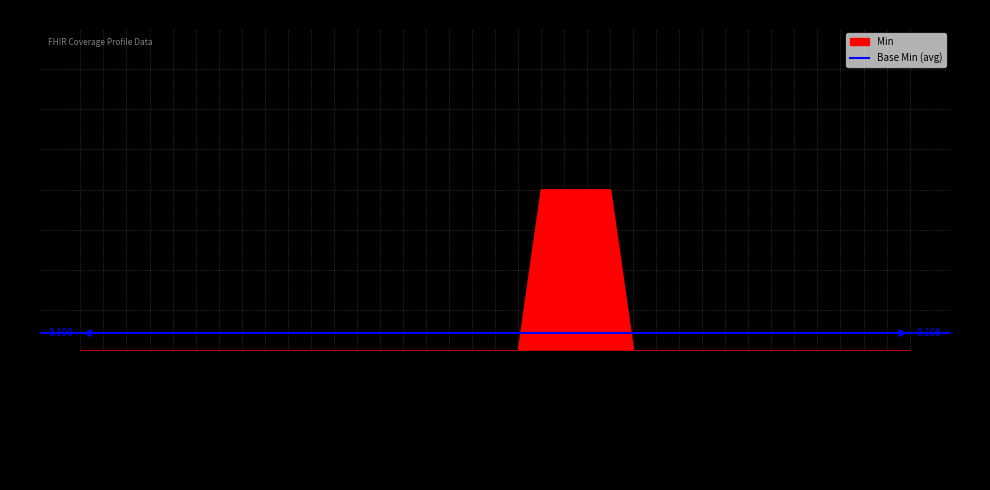

Where is the data nearest to the value 0?

Coverage